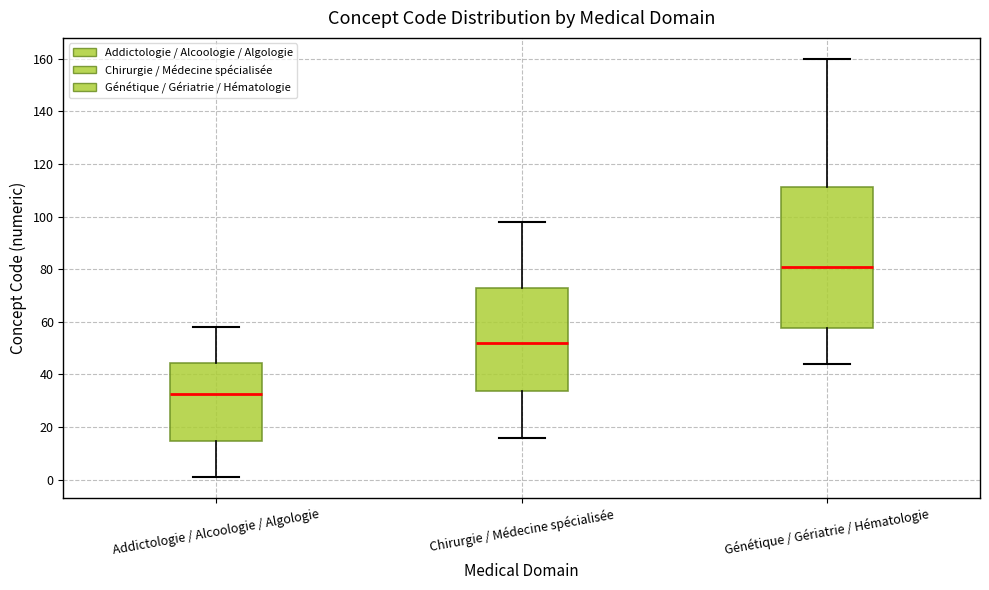

Which box has the highest median line?

Génétique / Gériatrie / Hématologie